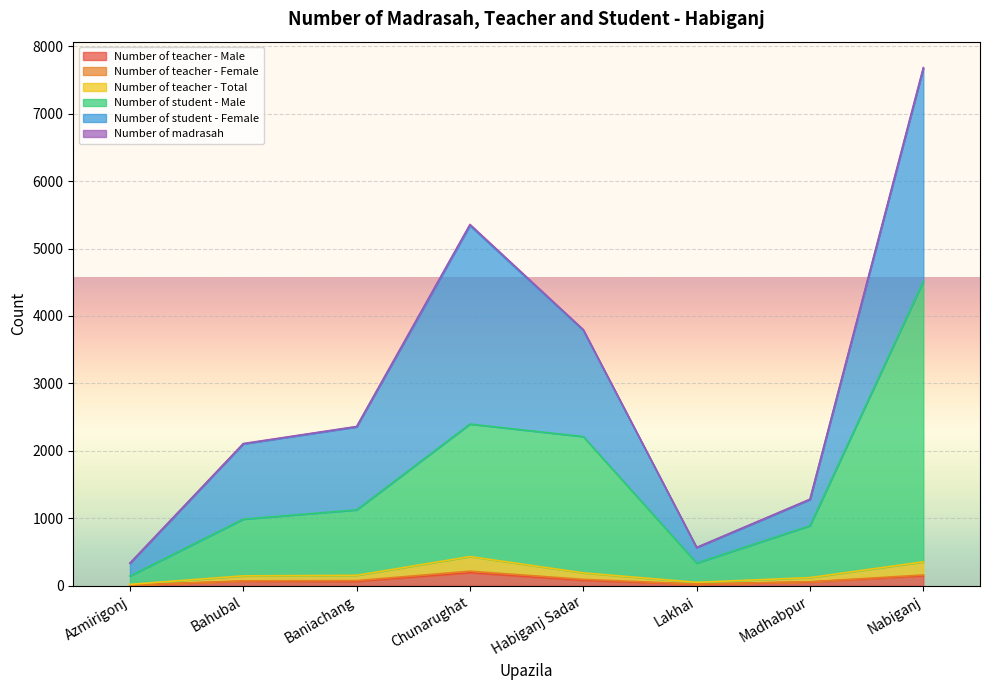

What is the maximum value for Number of teacher - Male?

195